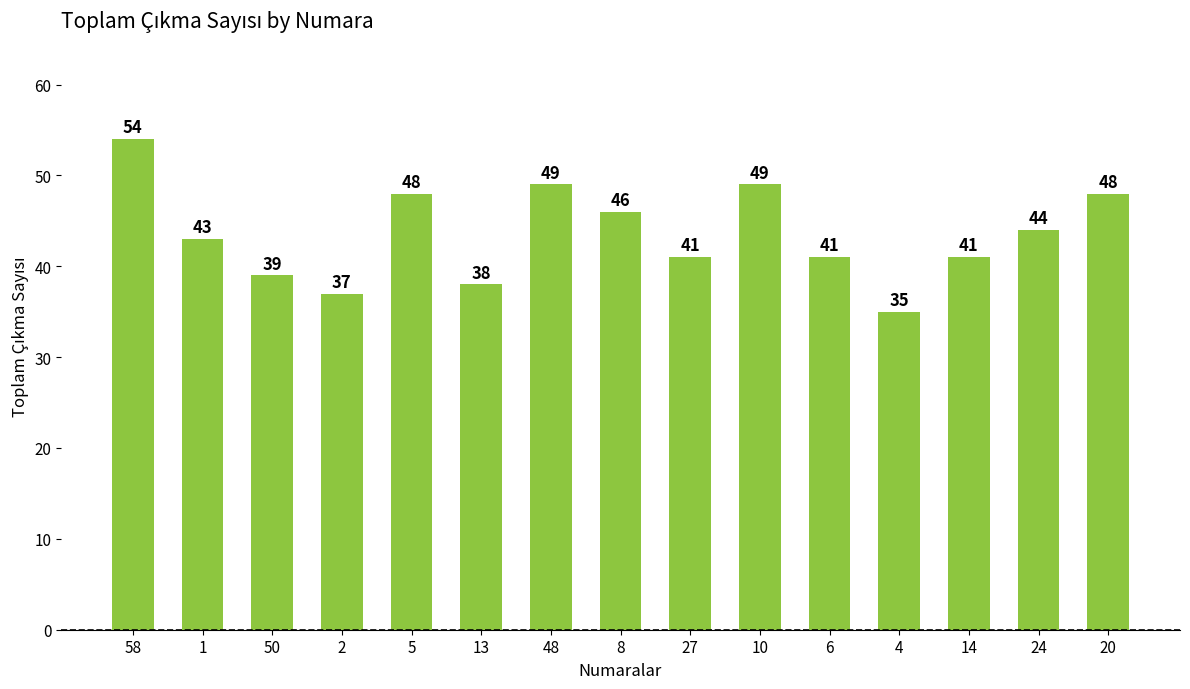

What is the approximate value at 1, to the nearest 5?

45